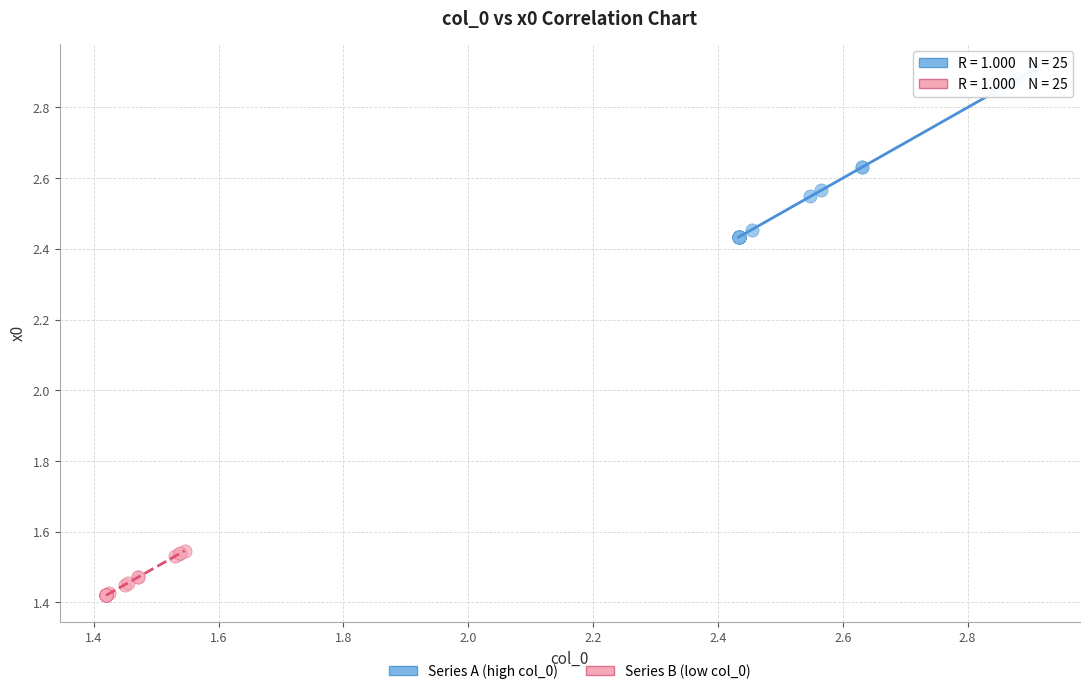

Which series reaches the minimum Y coordinate?

Series B (low col_0)